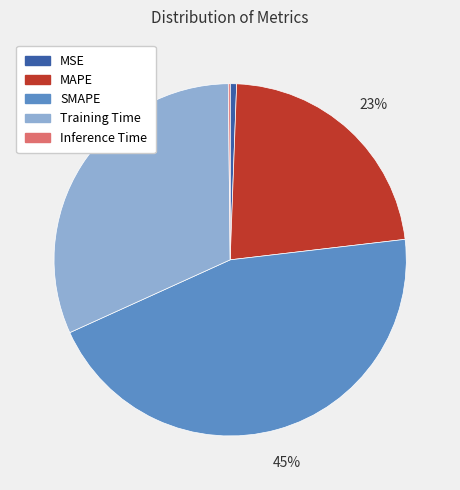

Which category has the biggest portion of the pie?

SMAPE